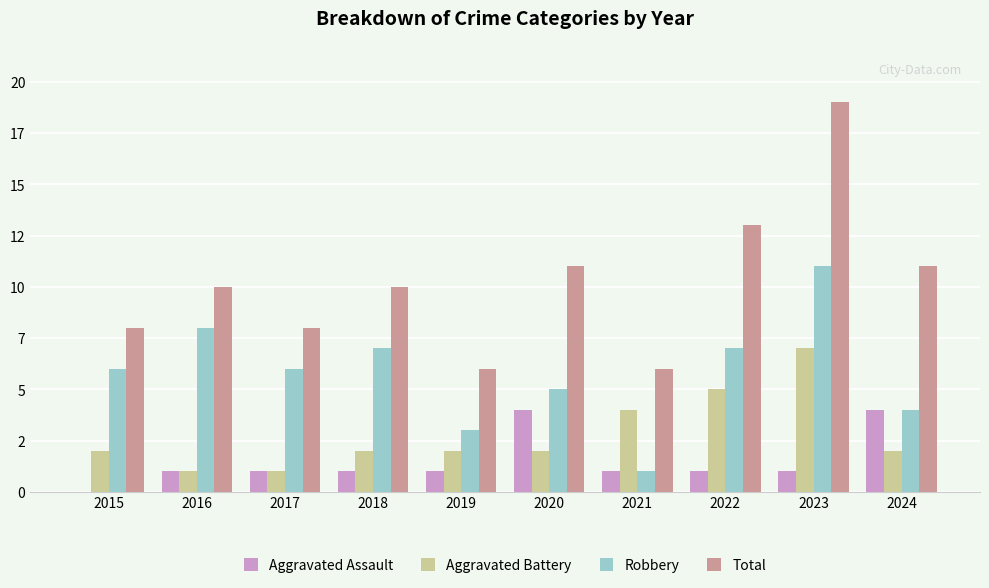

What are all the series names shown in the legend?

Aggravated Assault, Aggravated Battery, Robbery, Total